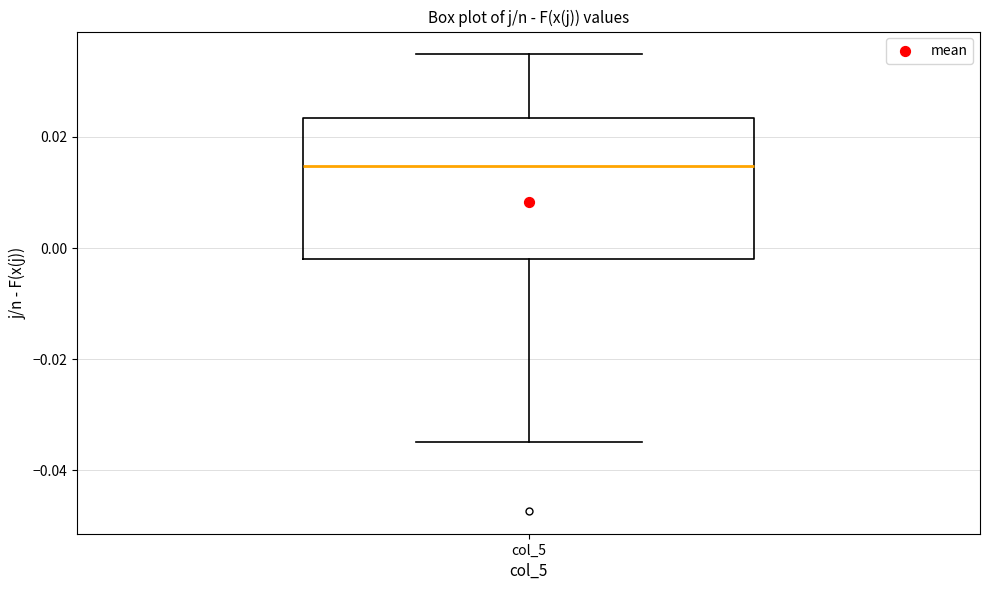

Transcribe this box plot: give where the median line is, the range the box spans, and where the two whiskers end, as read against the y-axis. The values are not printed on the chart, so give them approximately, as read against the axis.

median 0.014, box -0.002 to 0.024, whiskers -0.034 to 0.034